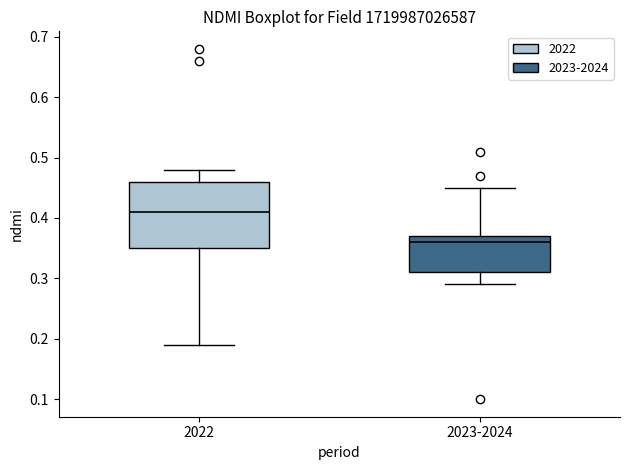

Reading left to right, read every box against the y-axis: the position of its median line, the range the box covers, and the ends of its whiskers. The values are not printed on the chart, so give them approximately, as read against the axis.

2022: median 0.41, box 0.35 to 0.46, whiskers 0.19 to 0.48
2023-2024: median 0.36, box 0.31 to 0.37, whiskers 0.29 to 0.45